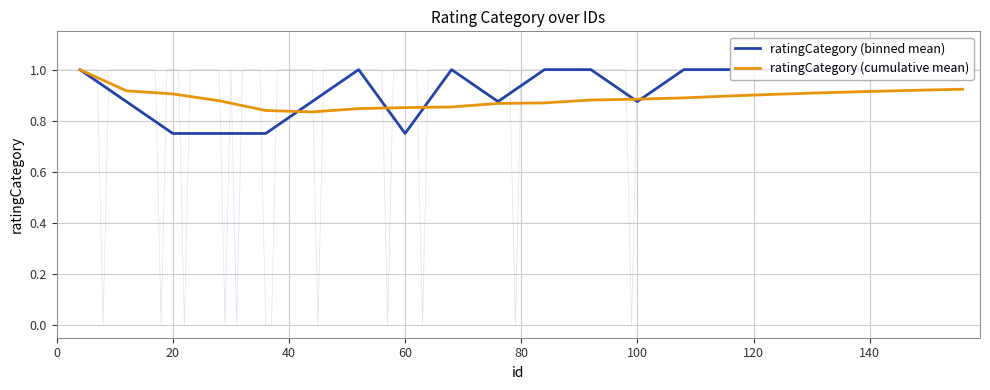

Which series has the largest range (max minus min)?

ratingCategory (binned mean)